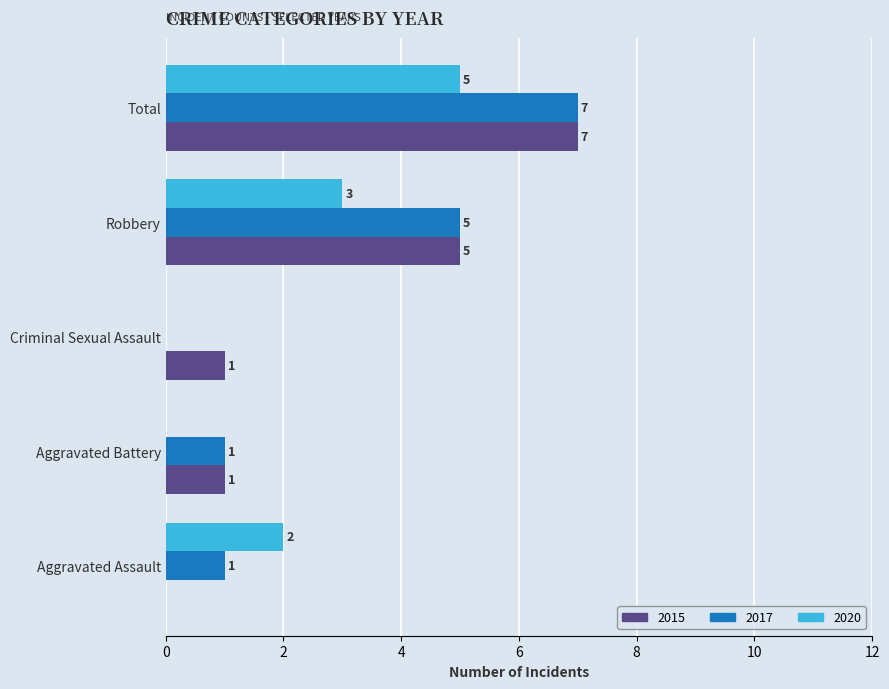

What are all the series names shown in the legend?

2015, 2017, 2020